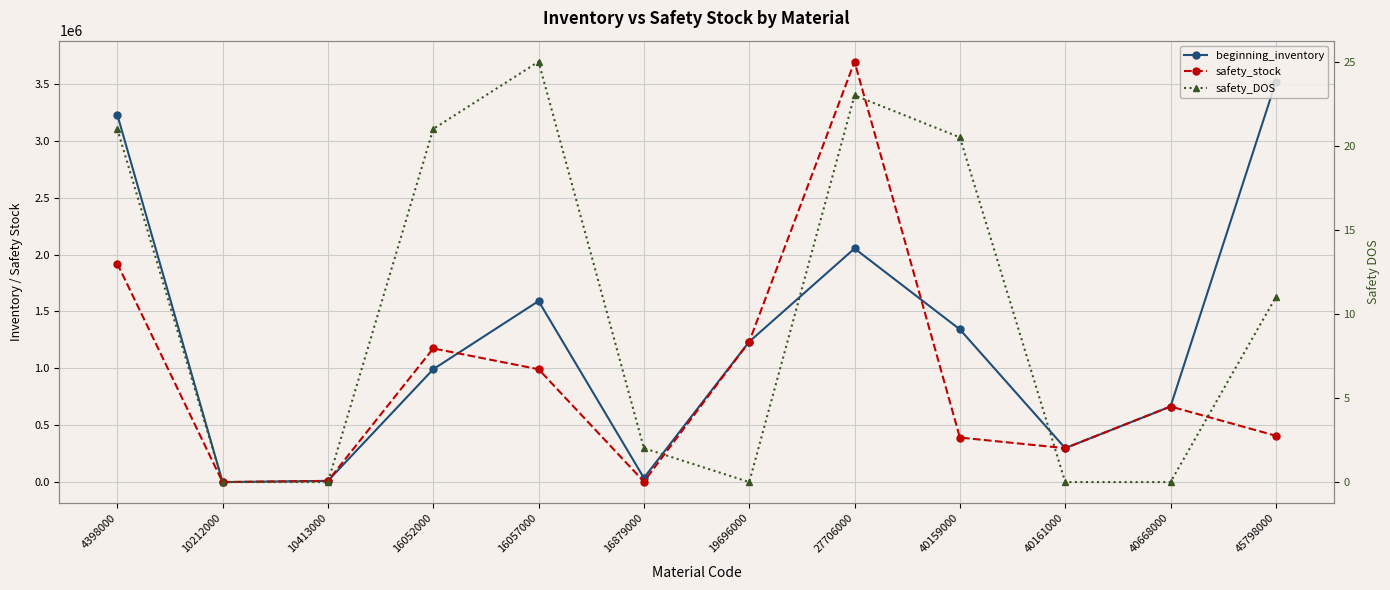

True or false: safety_DOS has a value of 14.5 at 40668000.

False